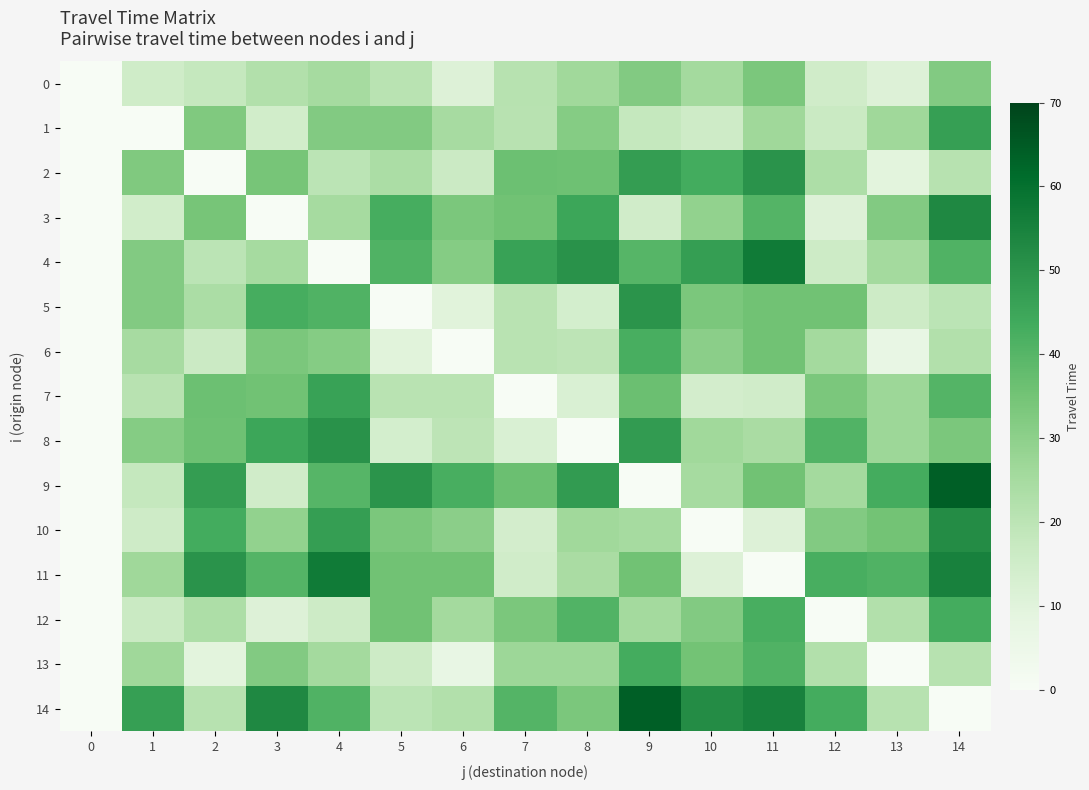

Which series has the largest range (max minus min)?

9